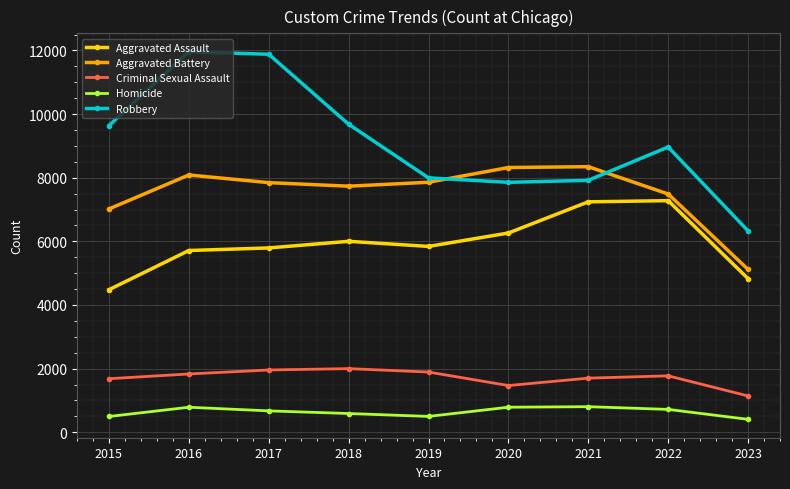

What is the value of the Criminal Sexual Assault point at the 9th from the left?

1141